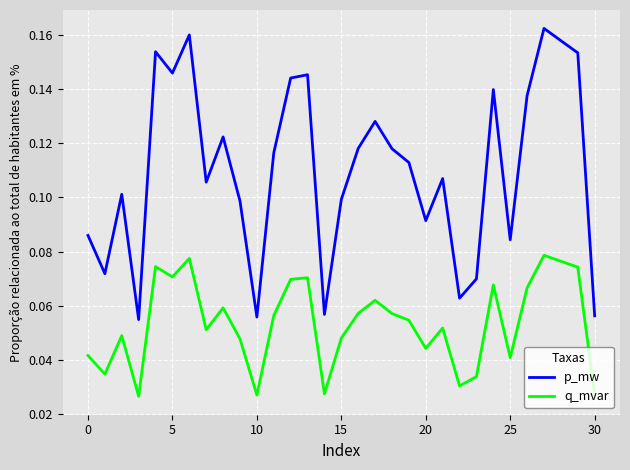

True or false: p_mw and q_mvar intersect in this chart.

False